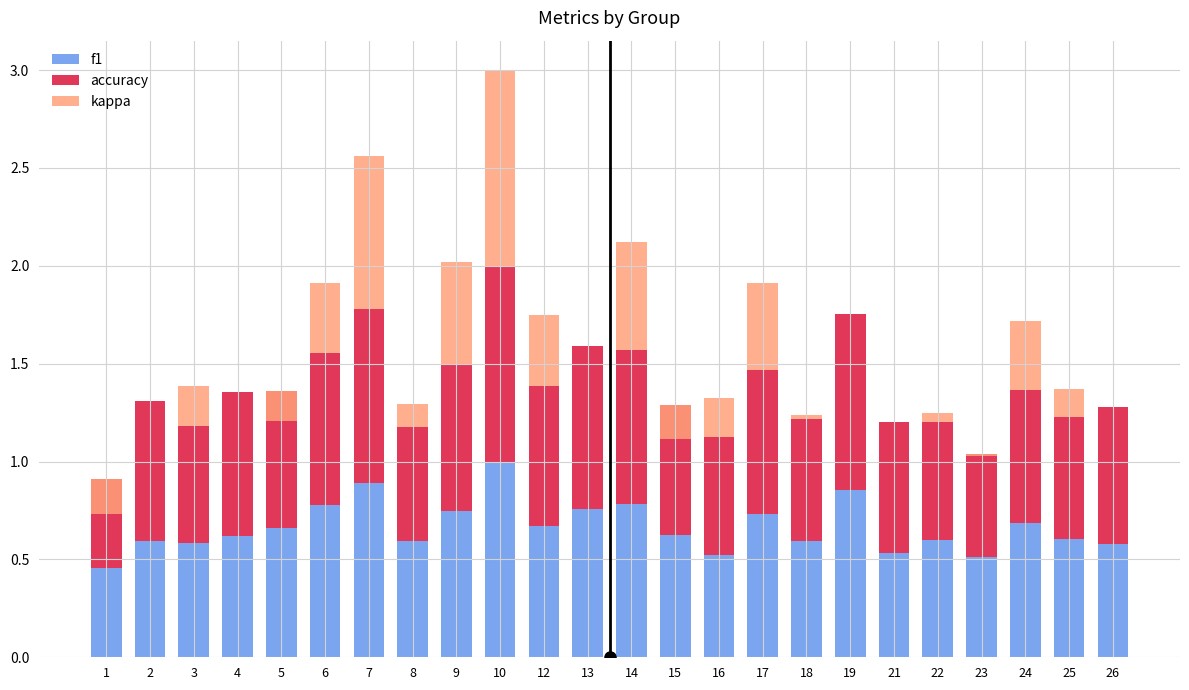

How many f1 values are between 0 and 1?

24